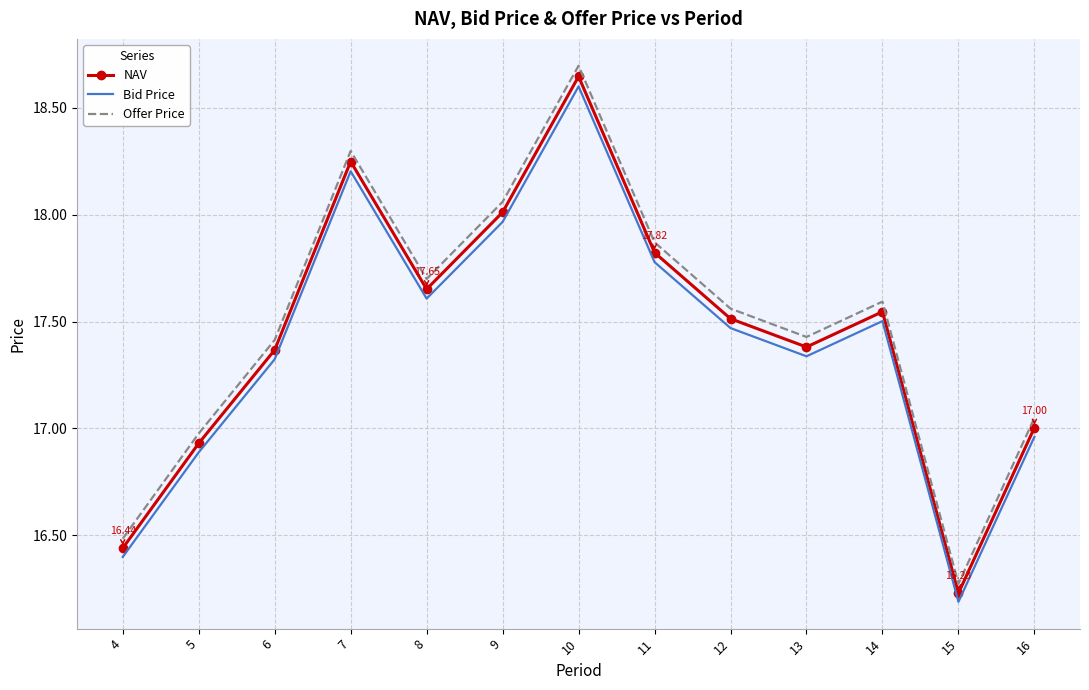

What is the difference between the maximum and minimum values in the NAV series?

2.4